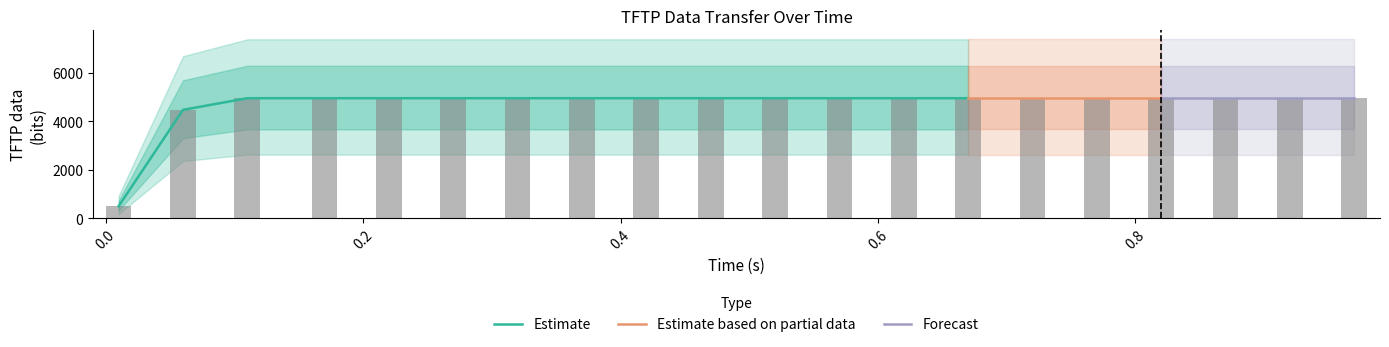

Reading left to right, transcribe all the data shown in this chart.

496	4464	4944	4944	4944	4944	4944	4944	4944	4944	4944	4944	4944	4944	4944	4944	4944	4944	4944	4944